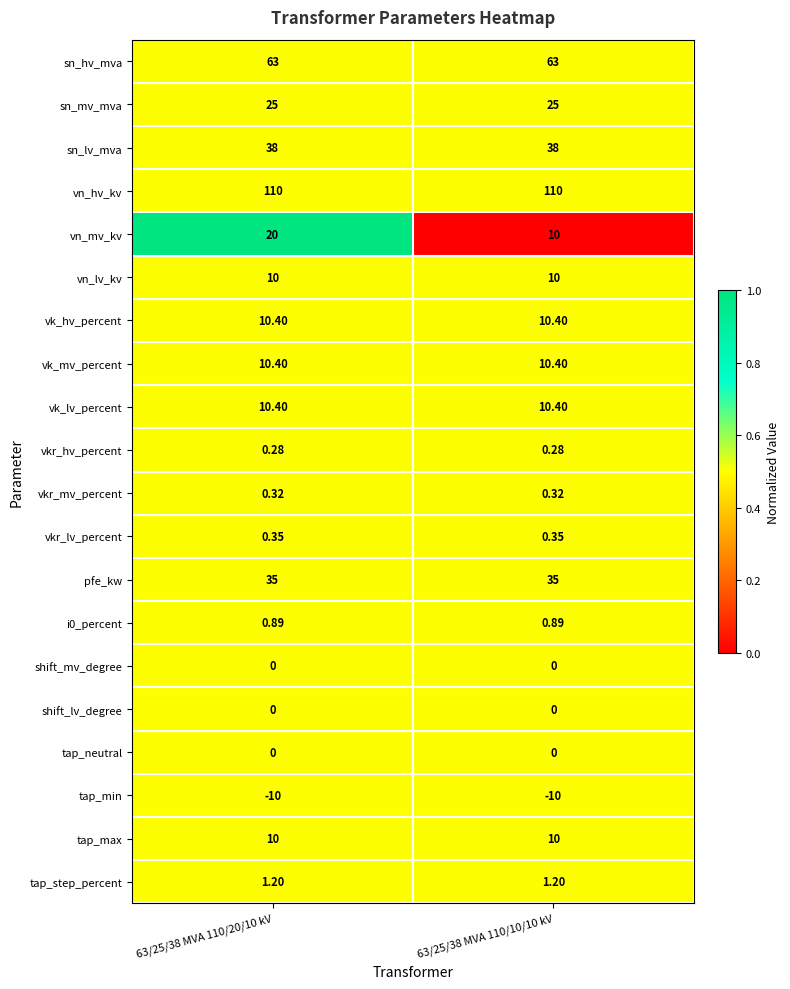

Which series has the largest range (max minus min)?

vn_mv_kv